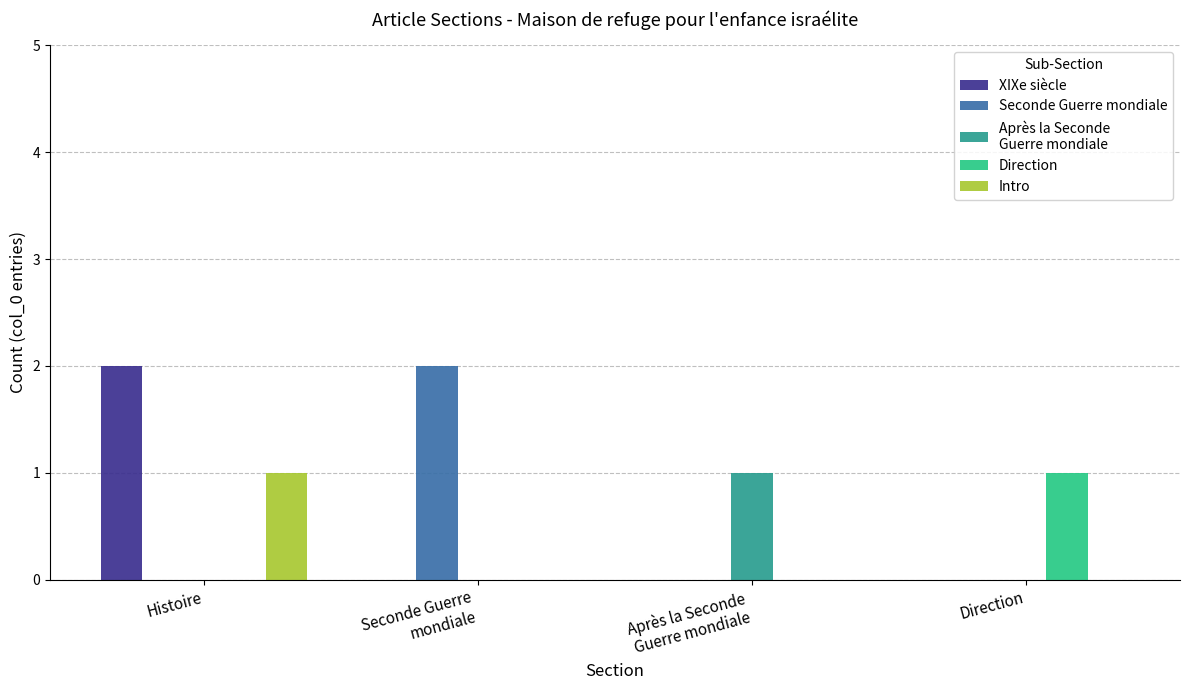

What is the total value across all series at Histoire?

3